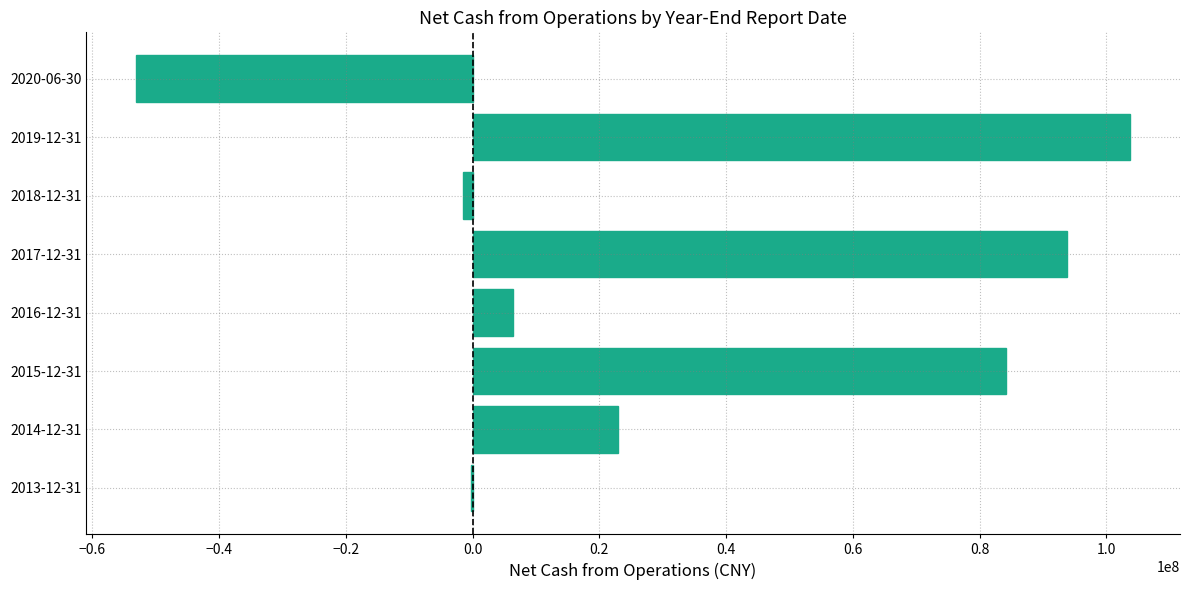

What is the sum of the values at 2020-06-30 and 2016-12-31?

-46801815.8